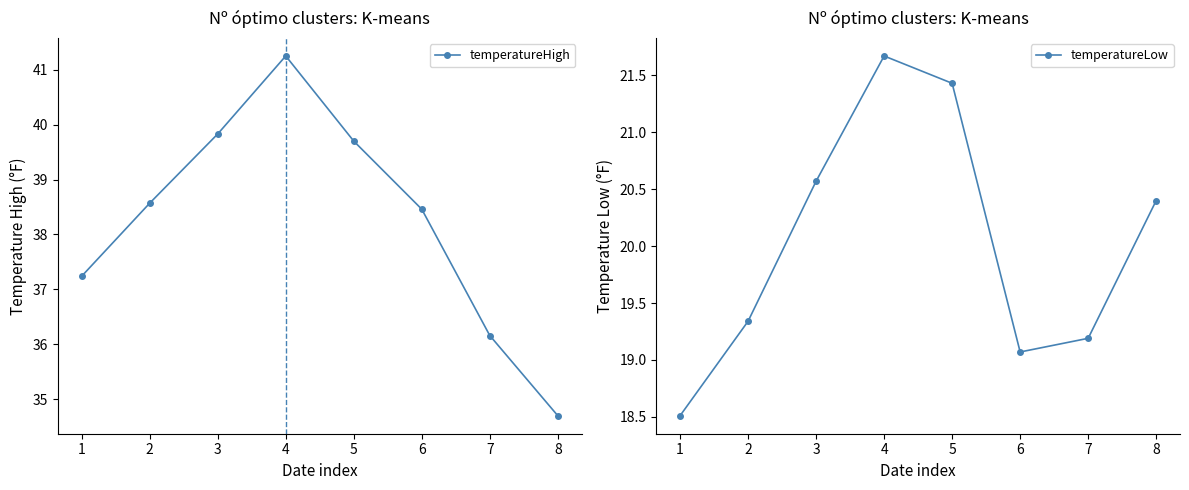

What is the minimum value for temperatureHigh?

34.7